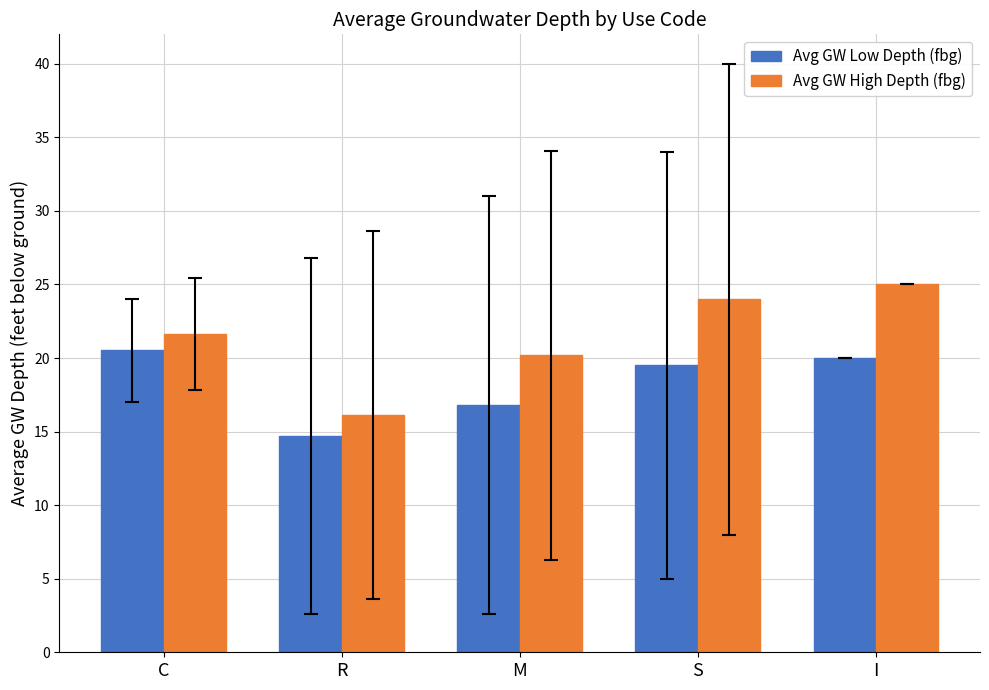

What is the value of the Avg GW Low Depth (fbg) bar at the 4th from the left?

19.5